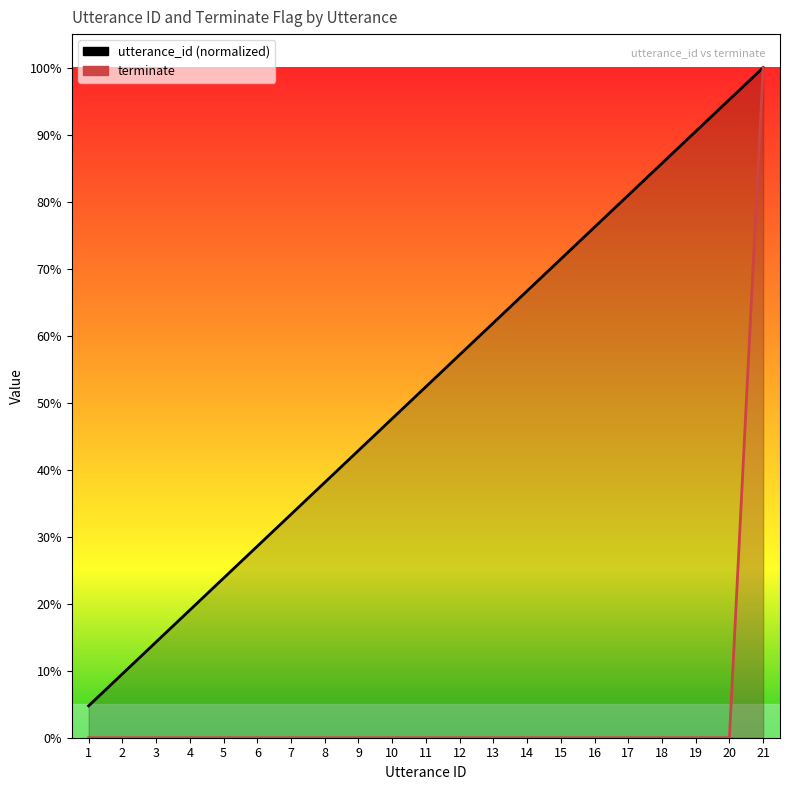

Reading right to left, list all the values displayed in this chart.

utterance_id: 21=1.0	20=1.0	19=0.9	18=0.9	17=0.8	16=0.8	15=0.7	14=0.7	13=0.6	12=0.6	11=0.5	10=0.5	9=0.4	8=0.4	7=0.3	6=0.3	5=0.2	4=0.2	3=0.1	2=0.1	1=0.0
terminate: 21=1.0	20=0.0	19=0.0	18=0.0	17=0.0	16=0.0	15=0.0	14=0.0	13=0.0	12=0.0	11=0.0	10=0.0	9=0.0	8=0.0	7=0.0	6=0.0	5=0.0	4=0.0	3=0.0	2=0.0	1=0.0